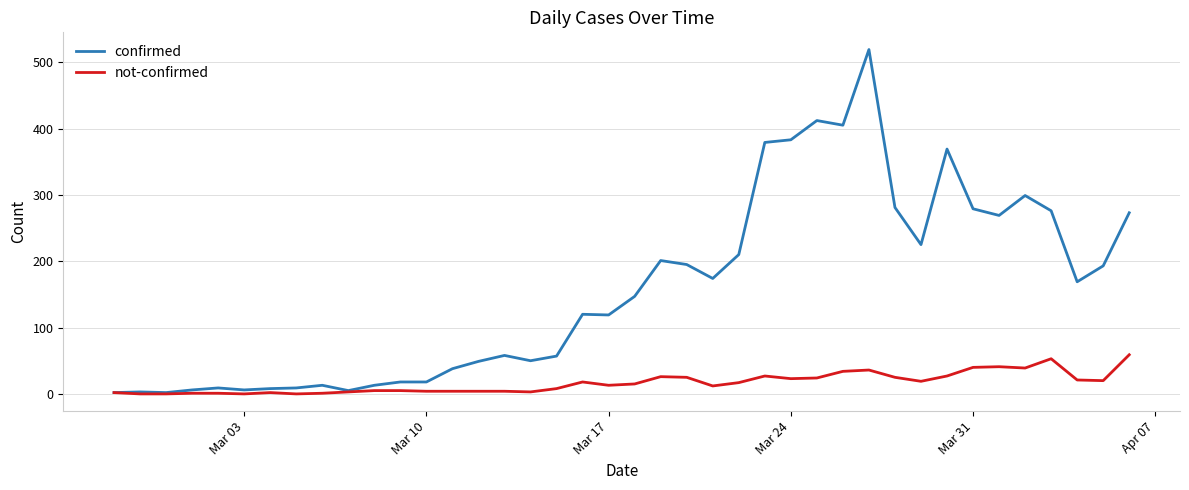

List the series in order of their overall mean, highest first.

confirmed, not-confirmed